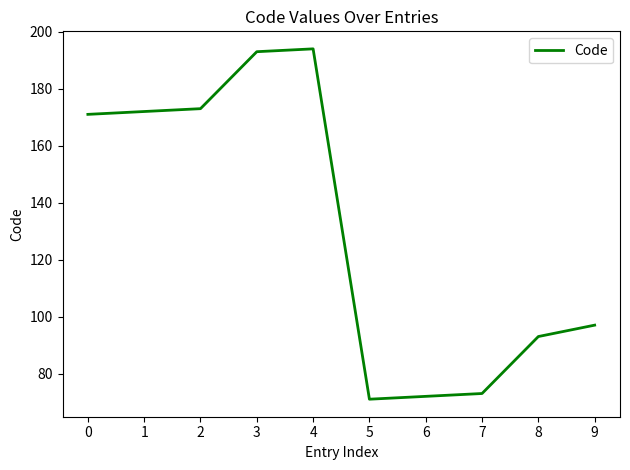

Where is the data nearest to the value 132?

9